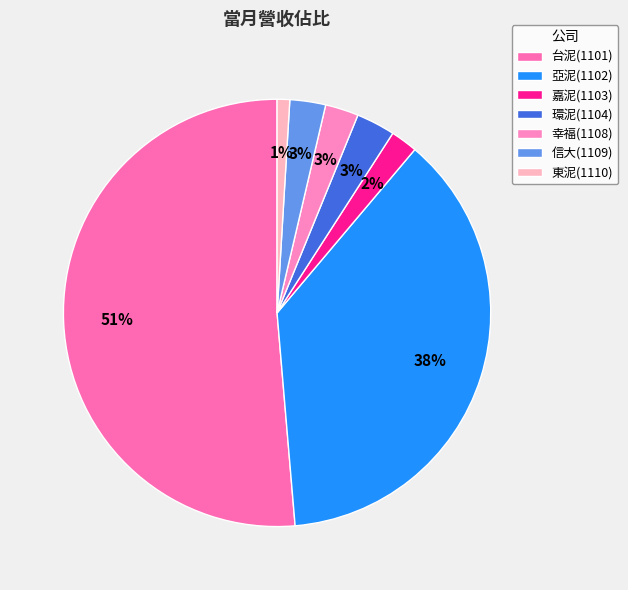

What is the change in value from 嘉泥(1103) to 幸福(1108)?

+74656